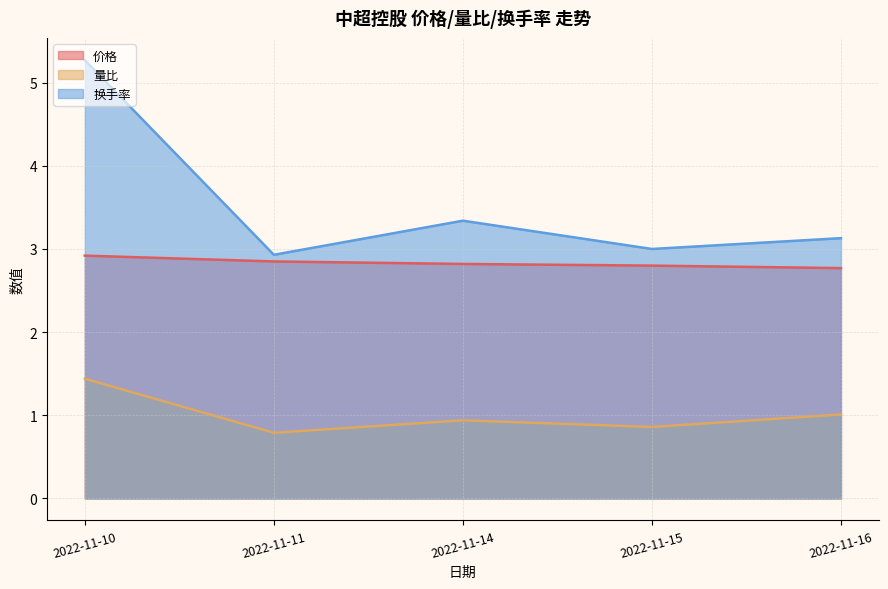

What is the sum of all 量比 values?

5.0